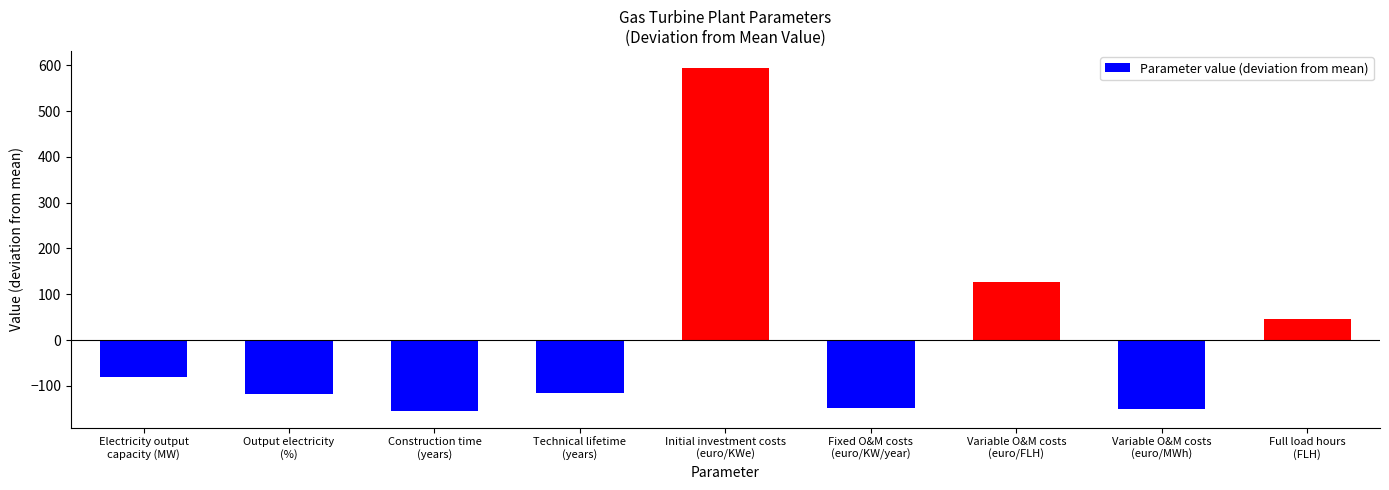

True or false: the data shows -66.3 at Technical lifetime
(years).

False